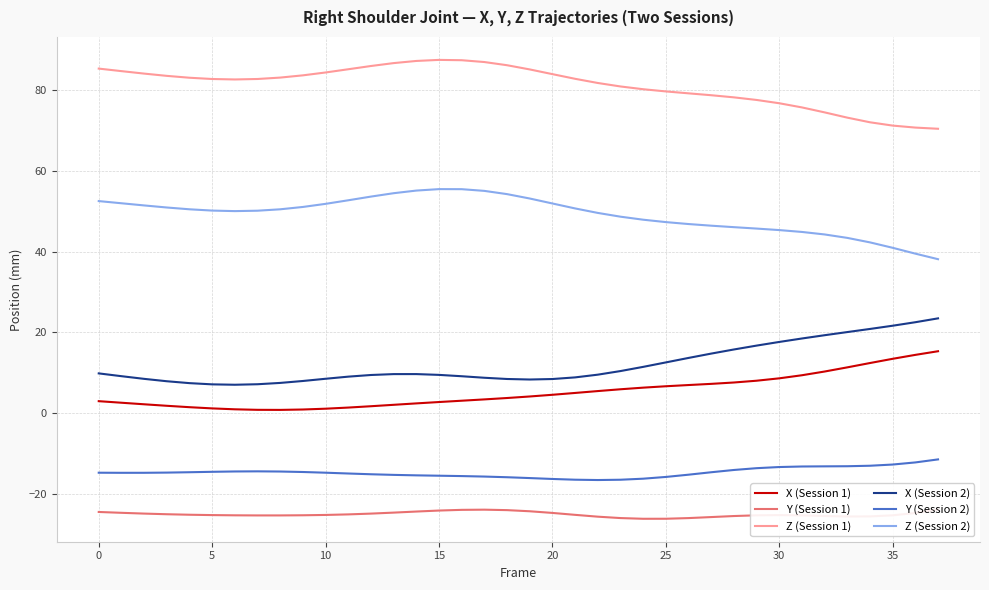

Rank the series by their maximum value, from highest to lowest.

Z (Session 1), Z (Session 2), X (Session 2), X (Session 1), Y (Session 2), Y (Session 1)